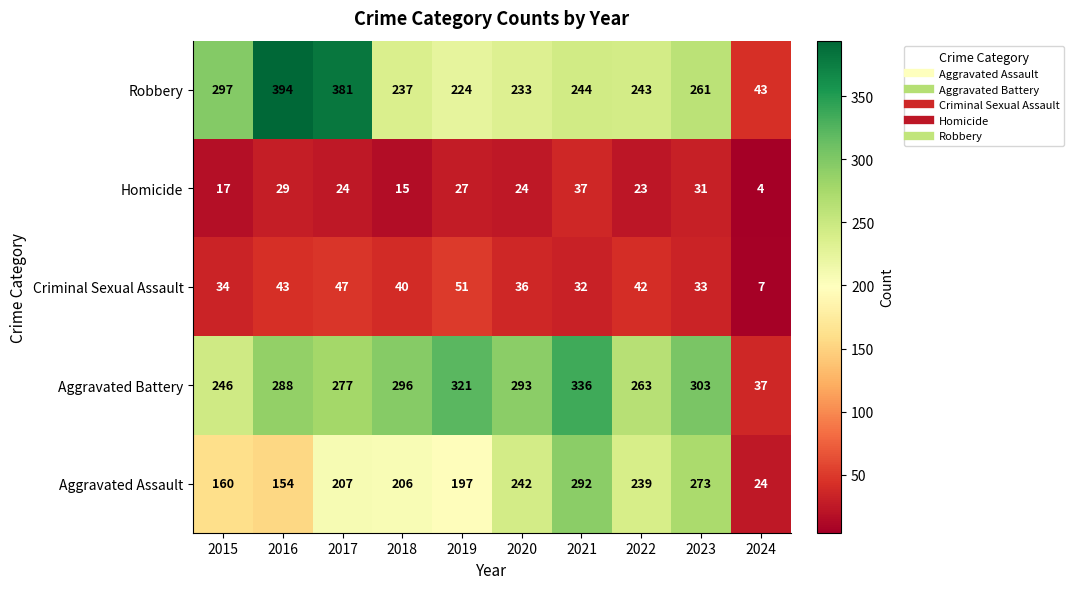

How many categories are shown in the chart?

10